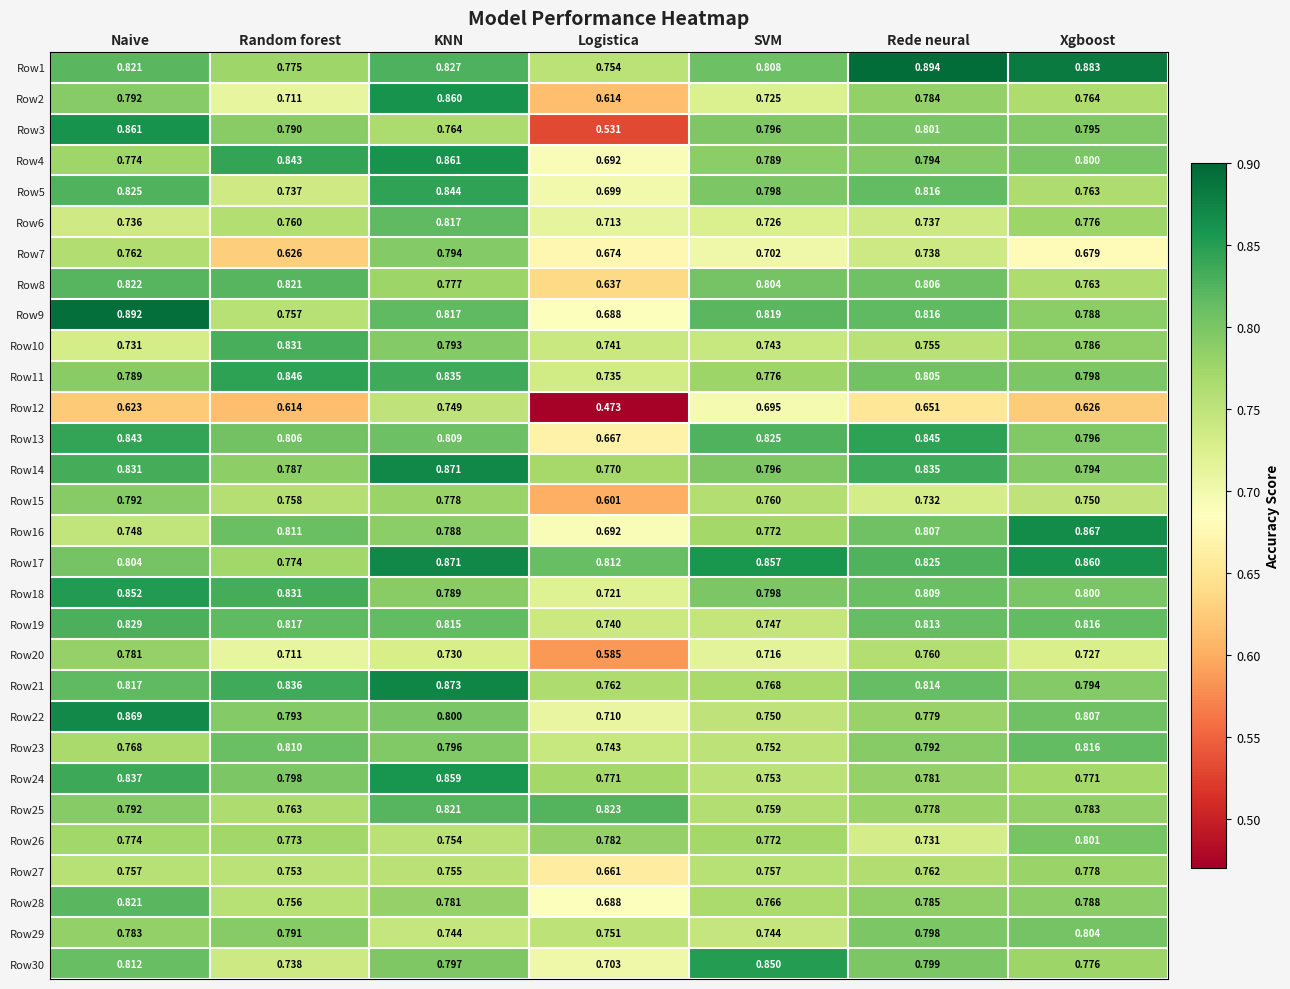

List the labels in order of Row1 value, largest first.

Rede neural, Xgboost, KNN, Naive, SVM, Random forest, Logistica